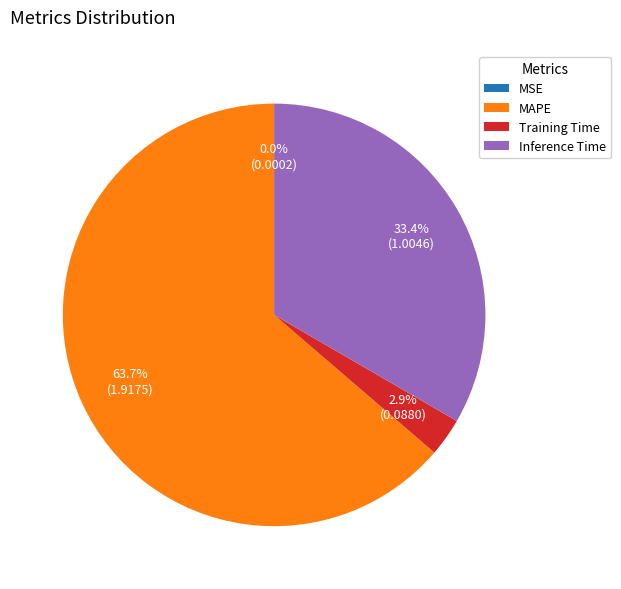

Which slice is the largest?

MAPE